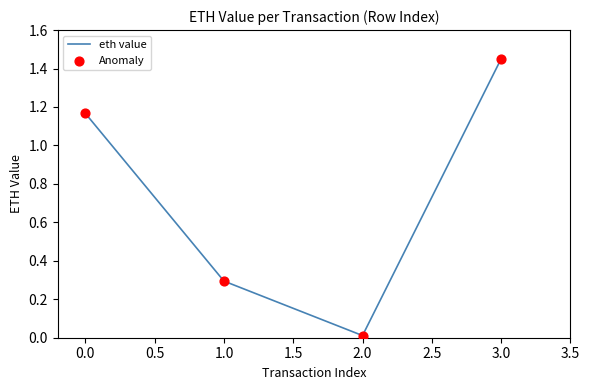

What is the change in value from 0.0 to 1.0?

-0.9